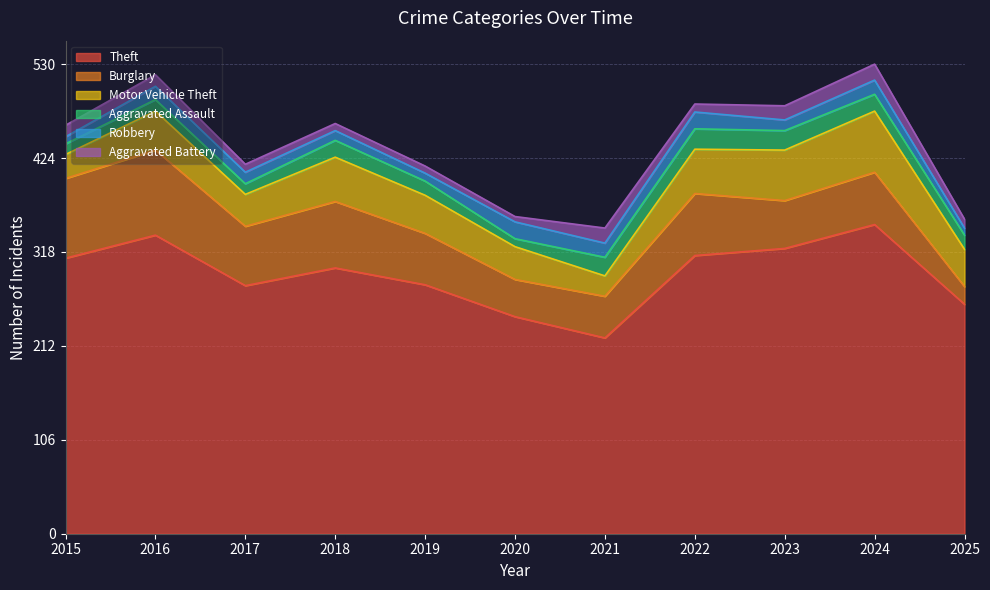

List the series in order of their peak value, highest first.

Theft, Burglary, Motor Vehicle Theft, Aggravated Assault, Robbery, Aggravated Battery